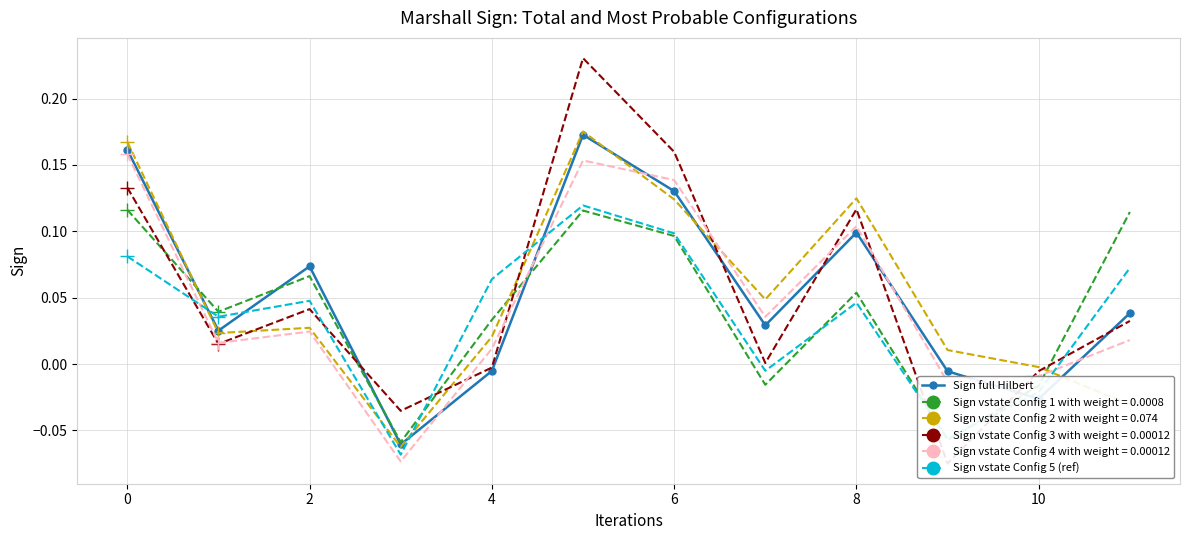

The Sign vstate Config 1 with weight = 0.0008 series shows 0.0 at 2. True or false?

False